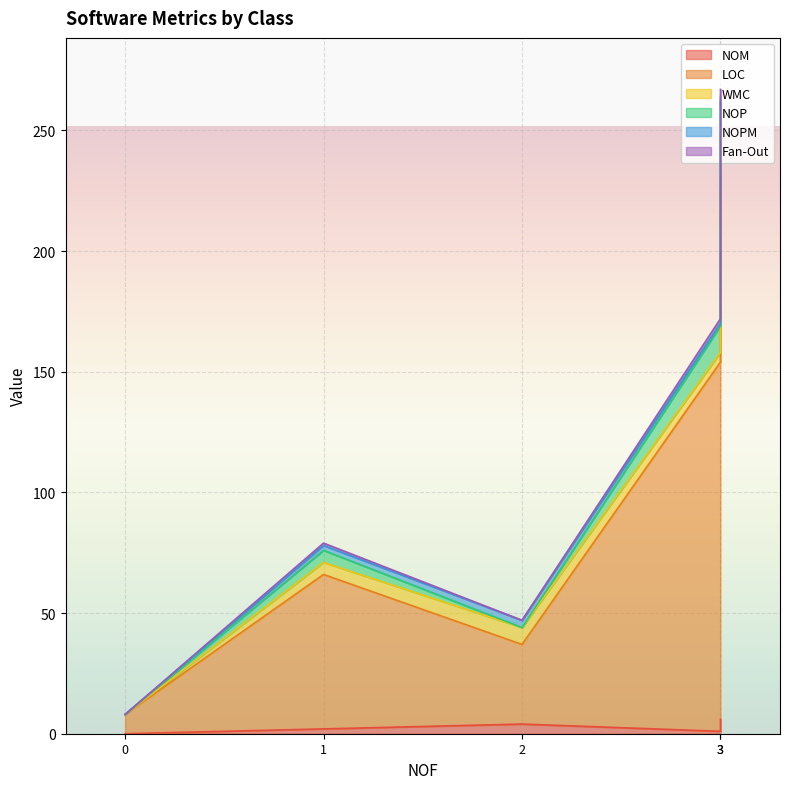

How many values in the NOM series are below 2?

2